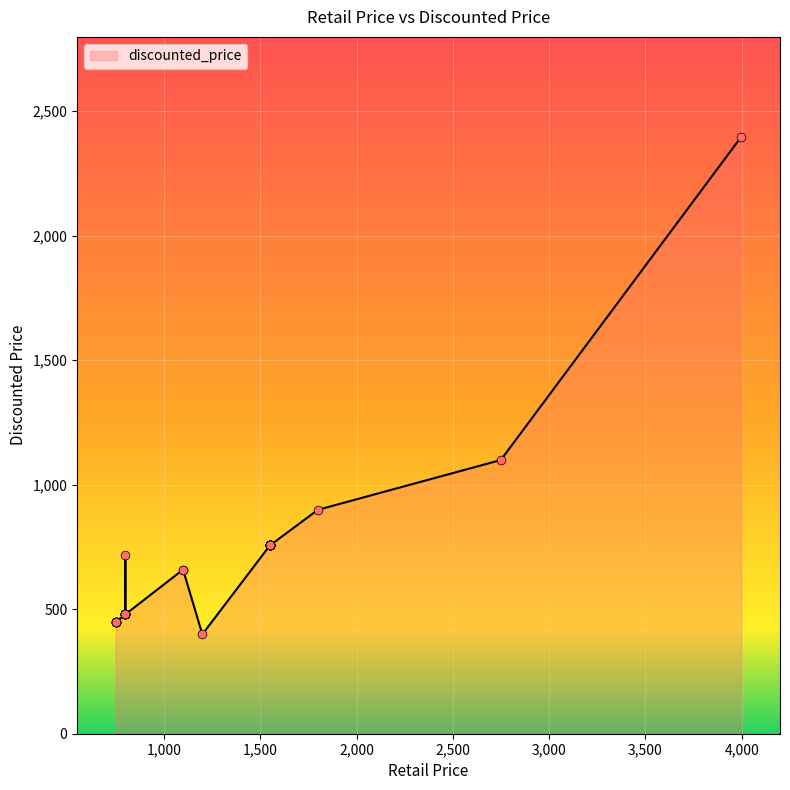

Approximately how many times larger is the value at 1550 compared to 749?

1.7